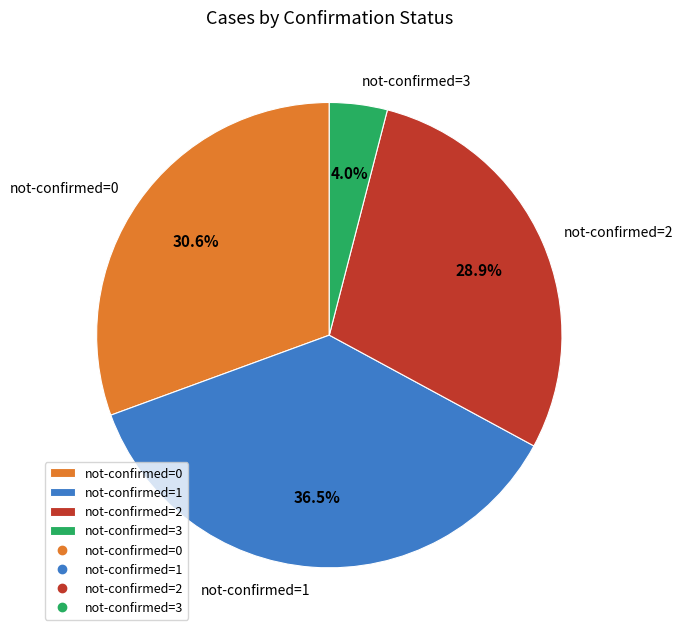

Which has a higher value, not-confirmed=3 or not-confirmed=2?

not-confirmed=2